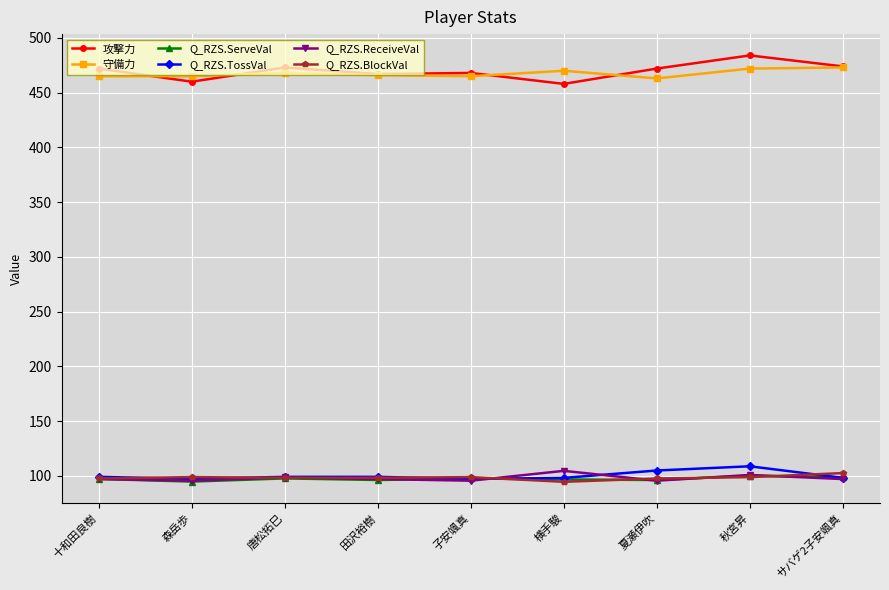

What is the sum of all Q_RZS.ServeVal values?

874.5